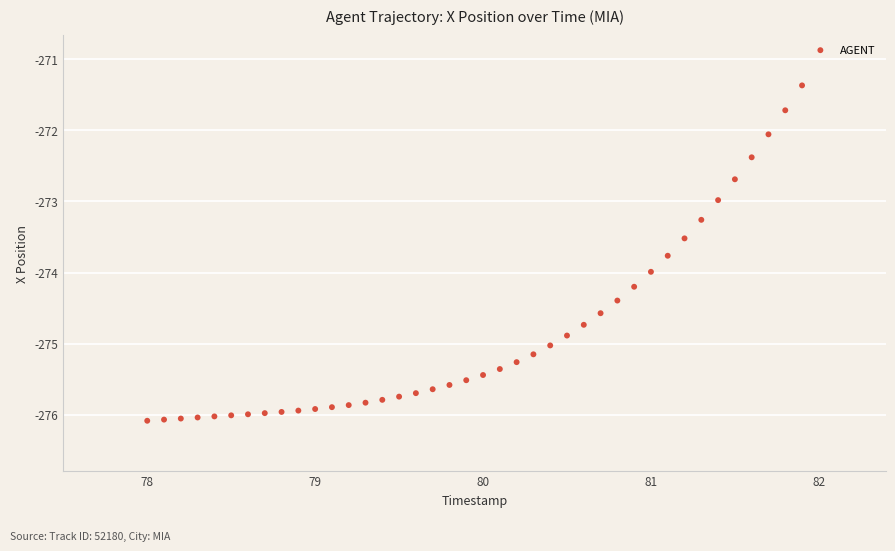

What is the range of Y values (max minus min)?

4.7